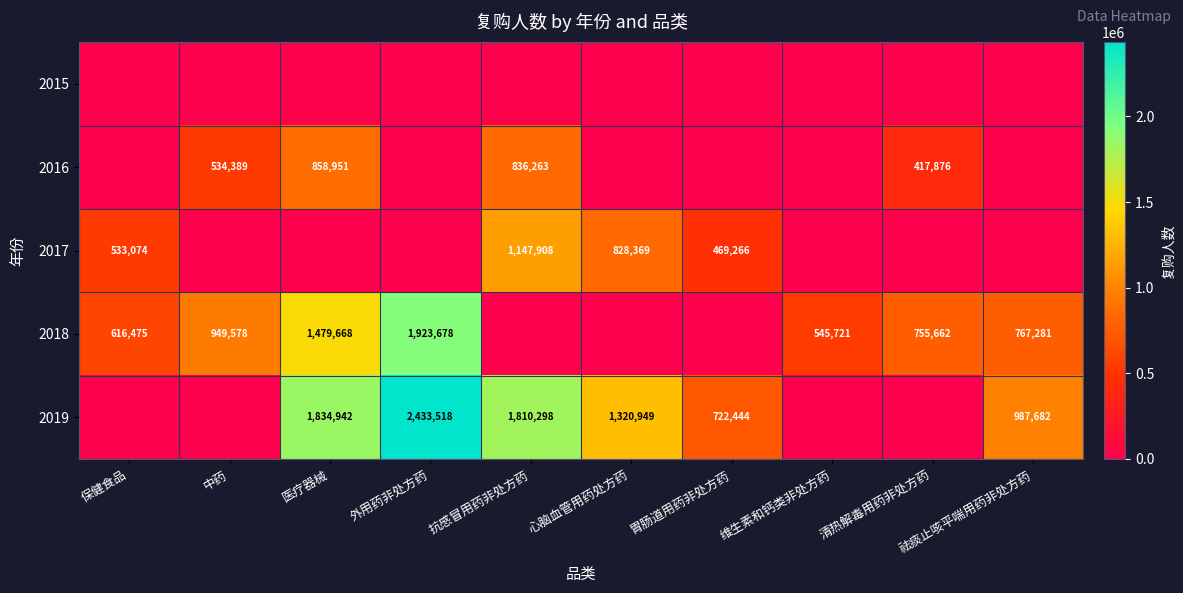

At how many categories does at least one series exceed 1206784?

4